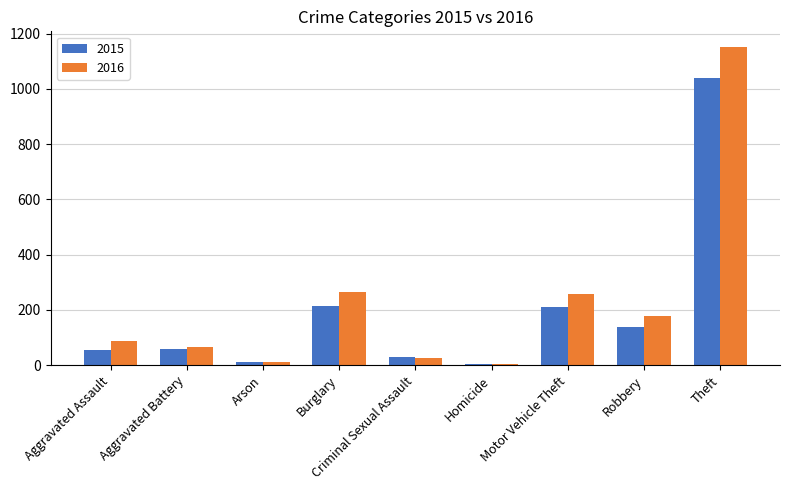

Rank the series by their maximum value, from lowest to highest.

2015, 2016